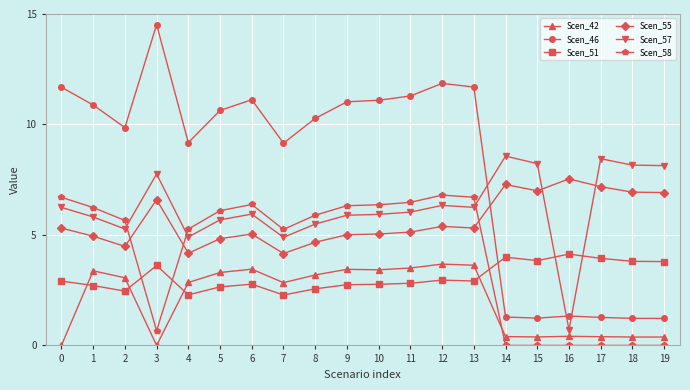

Which series has the largest total across all categories?

Scen_46